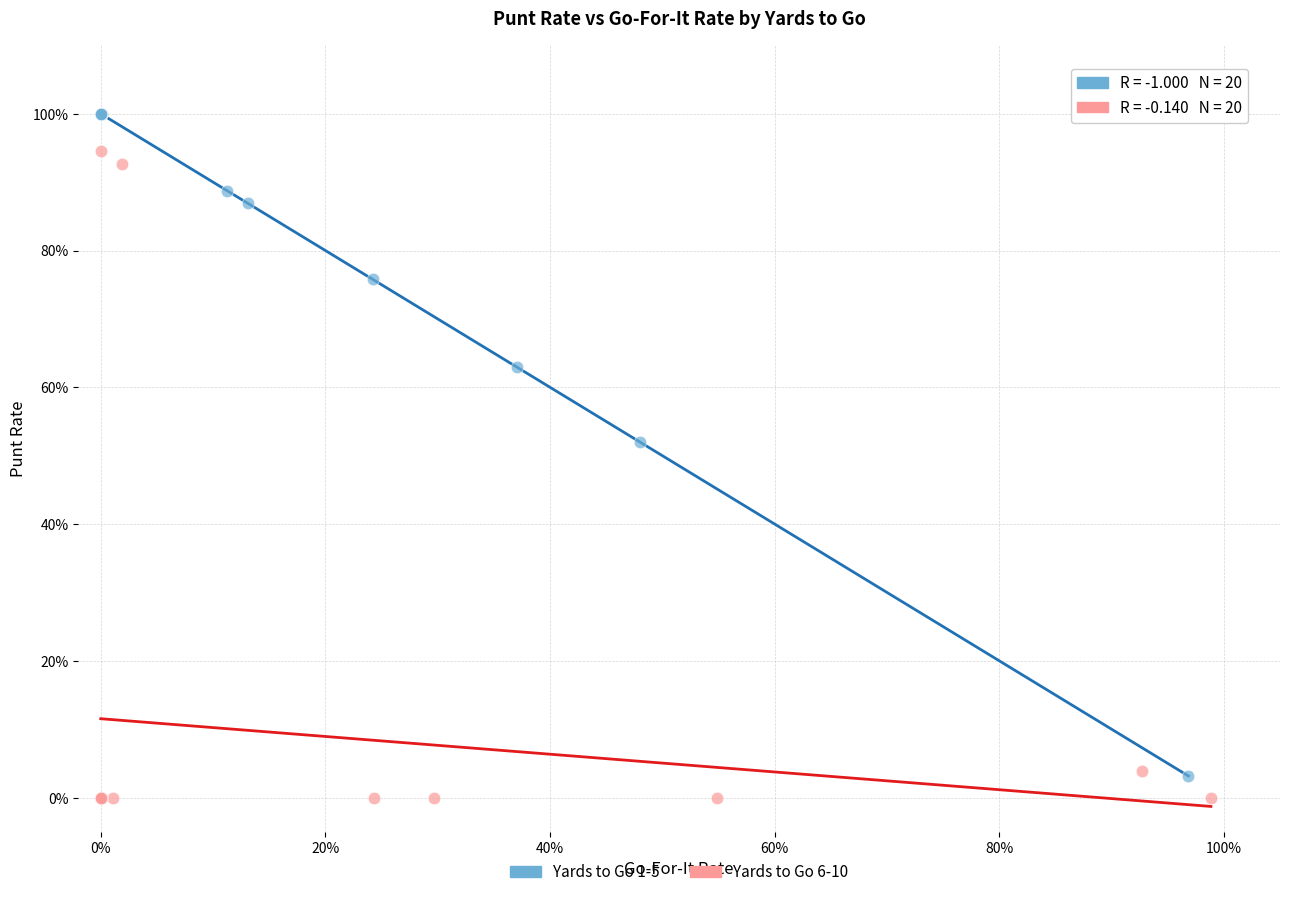

Which series has the largest Y range (max minus min)?

Yards to Go 1-5